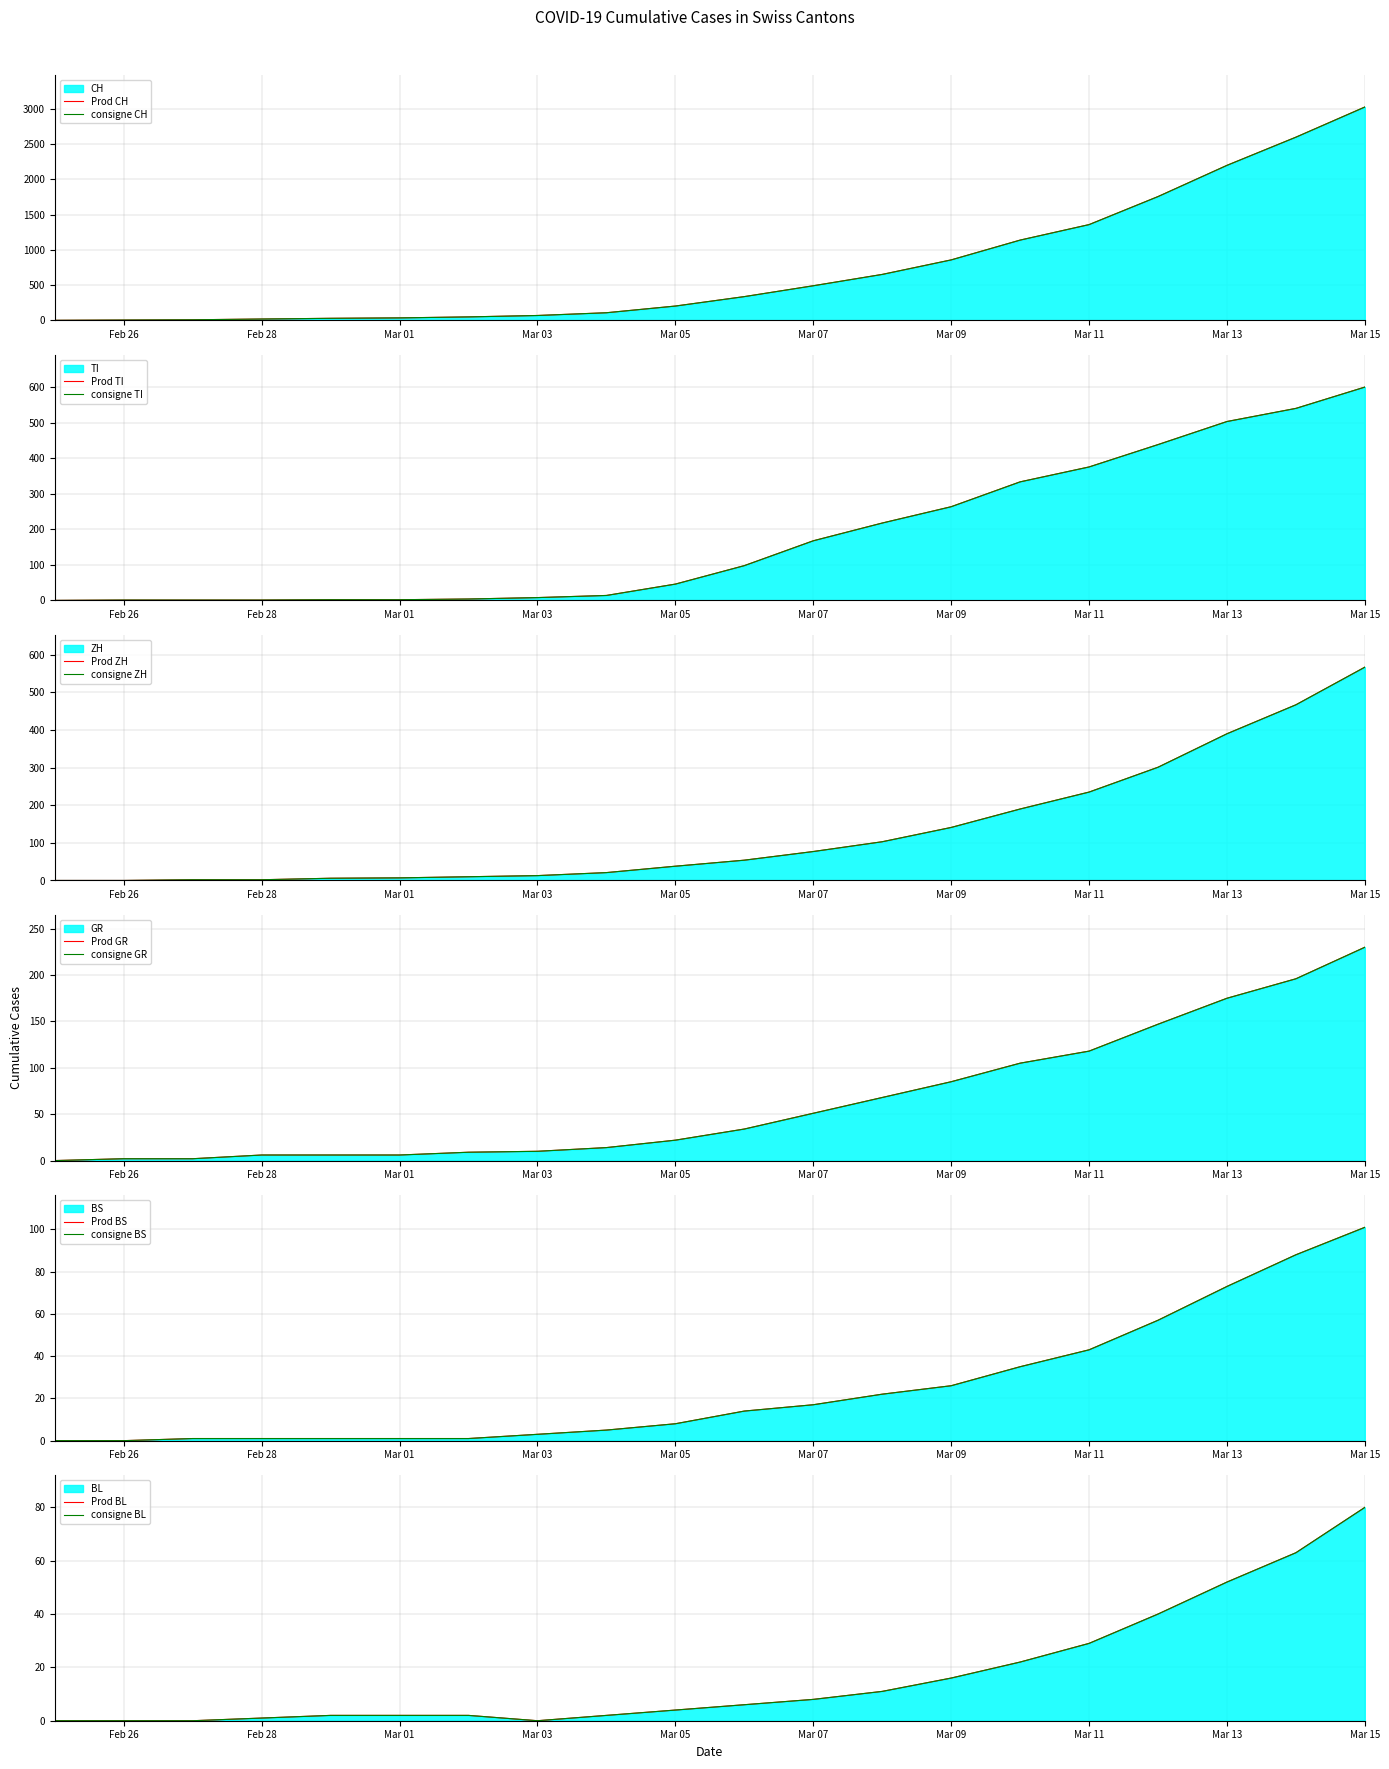

Which series has the largest total across all categories?

CH